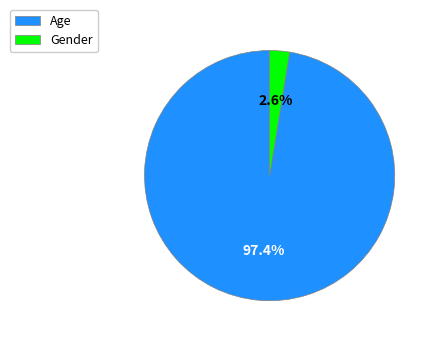

Which has a higher value, Age or Gender?

Age